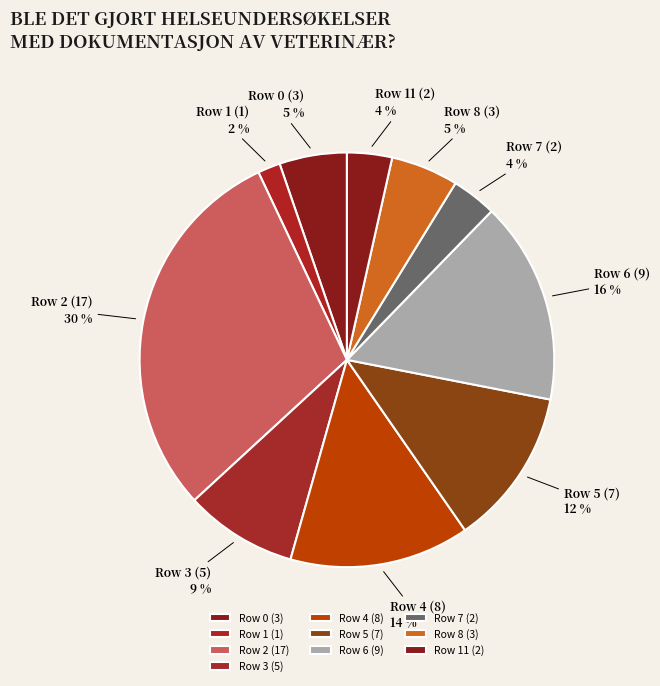

The Row 3 (5) slice represents 9% of the pie. True or false?

True